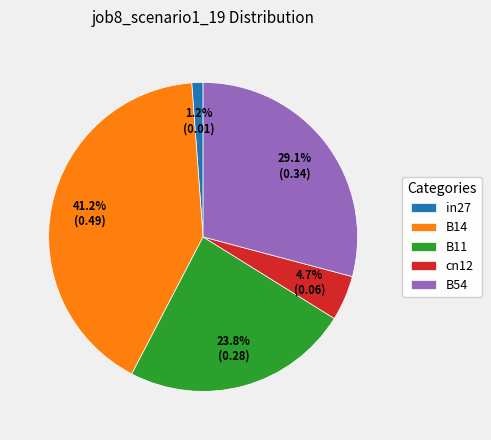

True or false: B14 accounts for 34% of the total.

False